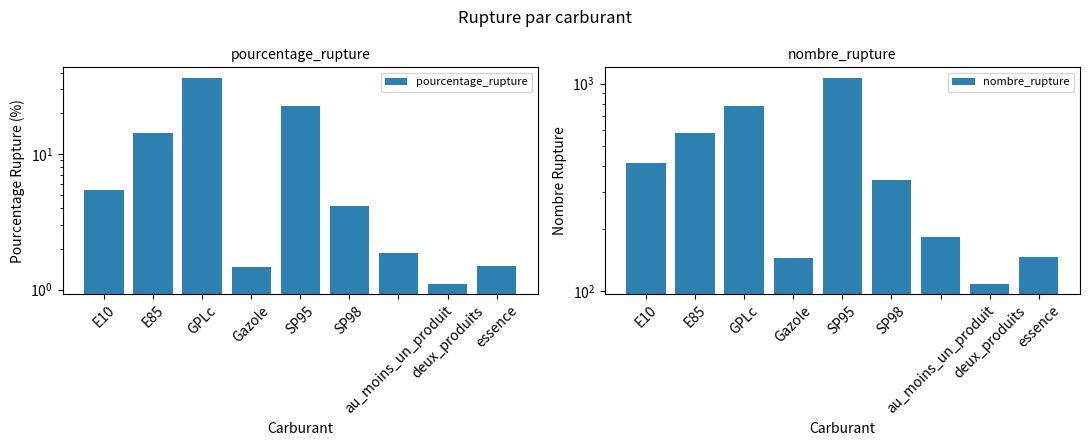

List the series in order of their overall mean, highest first.

nombre_rupture, pourcentage_rupture